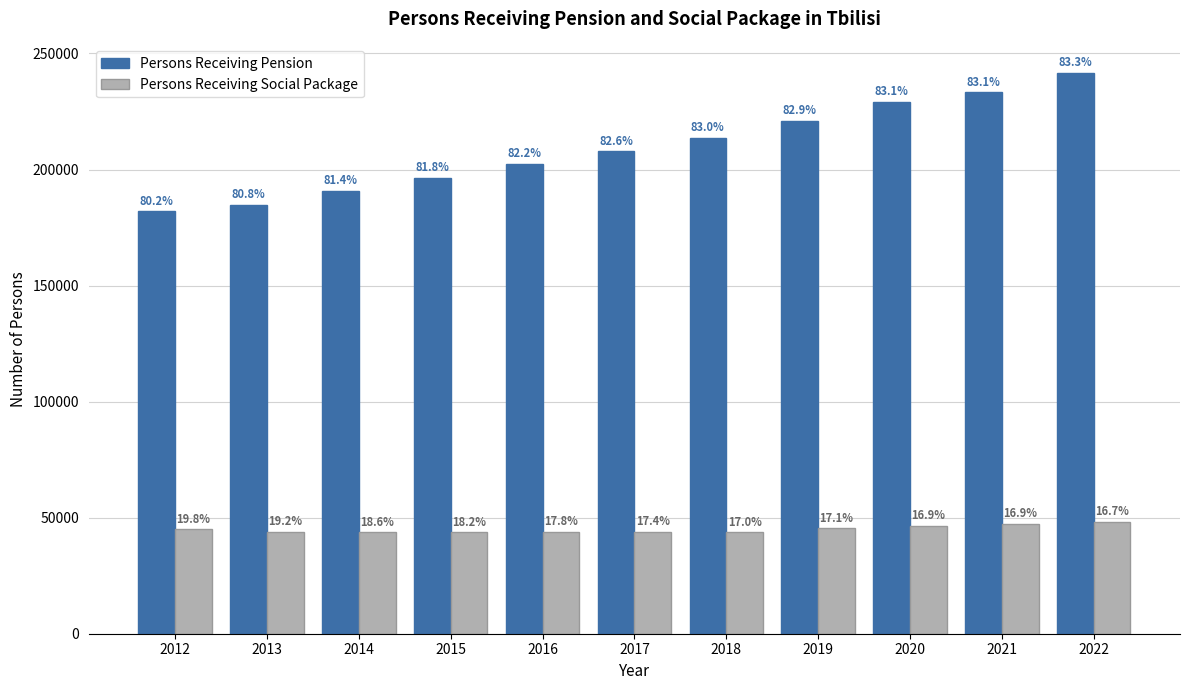

Is it true that Persons Receiving Pension equals 207883 at 2017?

True